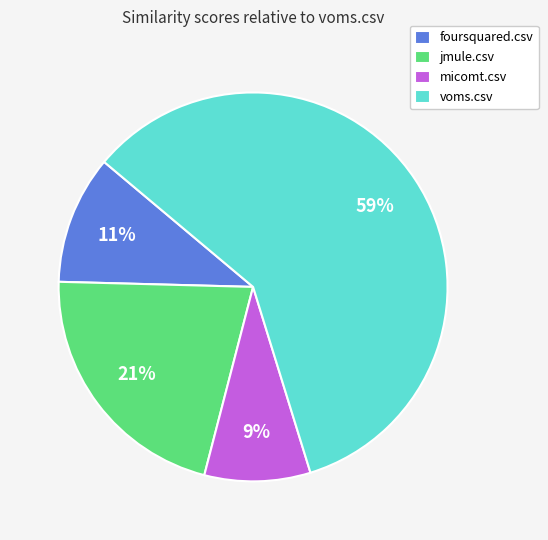

Is the sum of micomt.csv and jmule.csv greater than half?

No